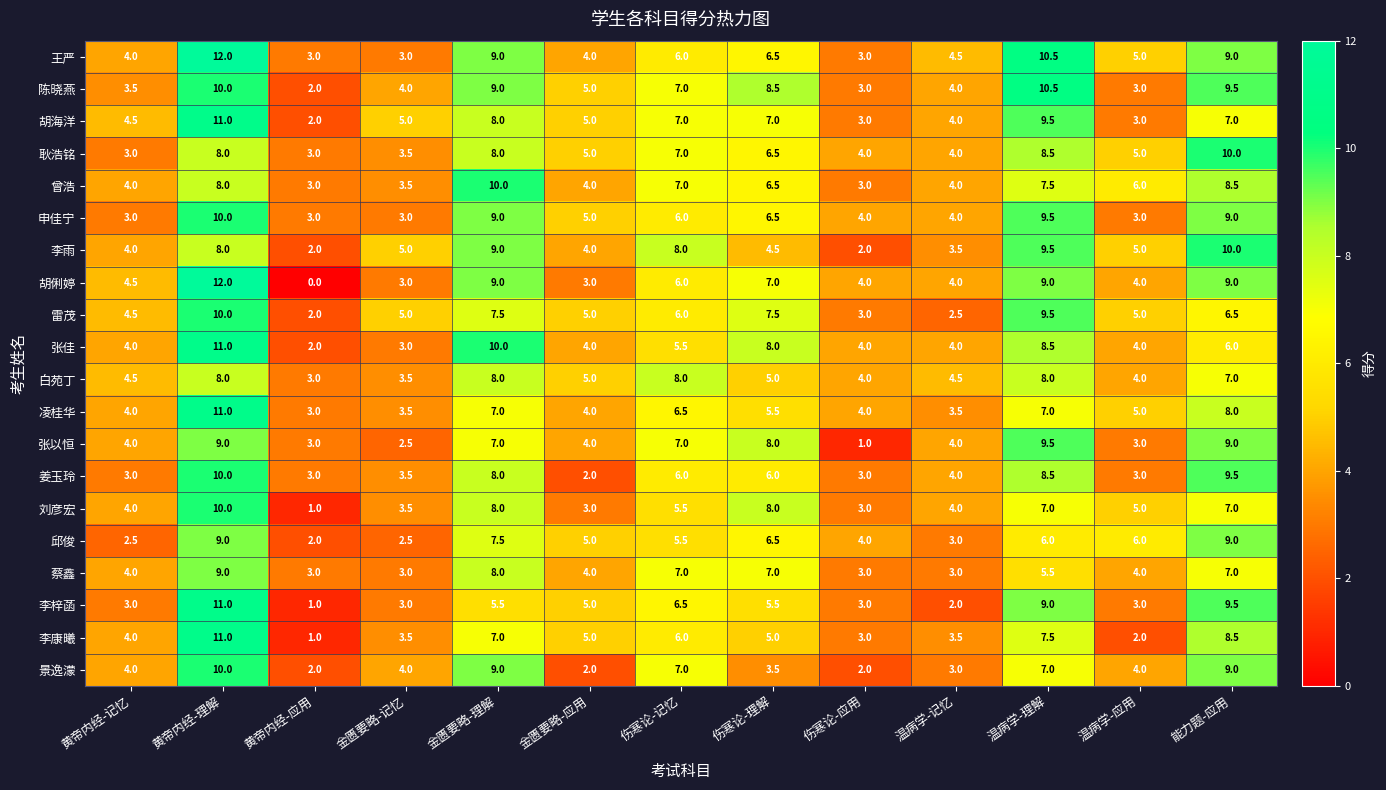

How many data points does each series have?

13